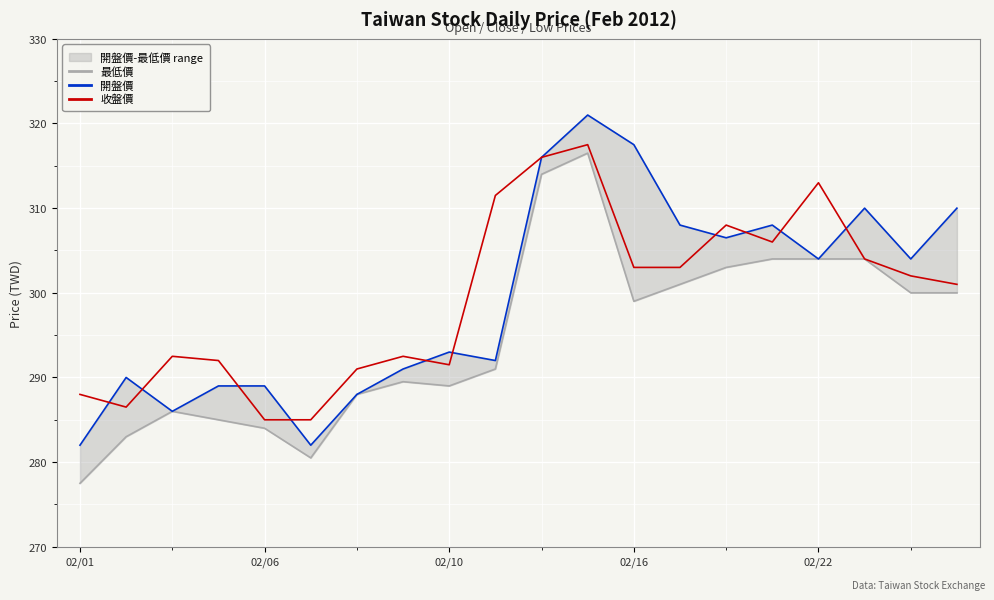

The value of 收盤價 at 02/16 is 479.3. True or false?

False